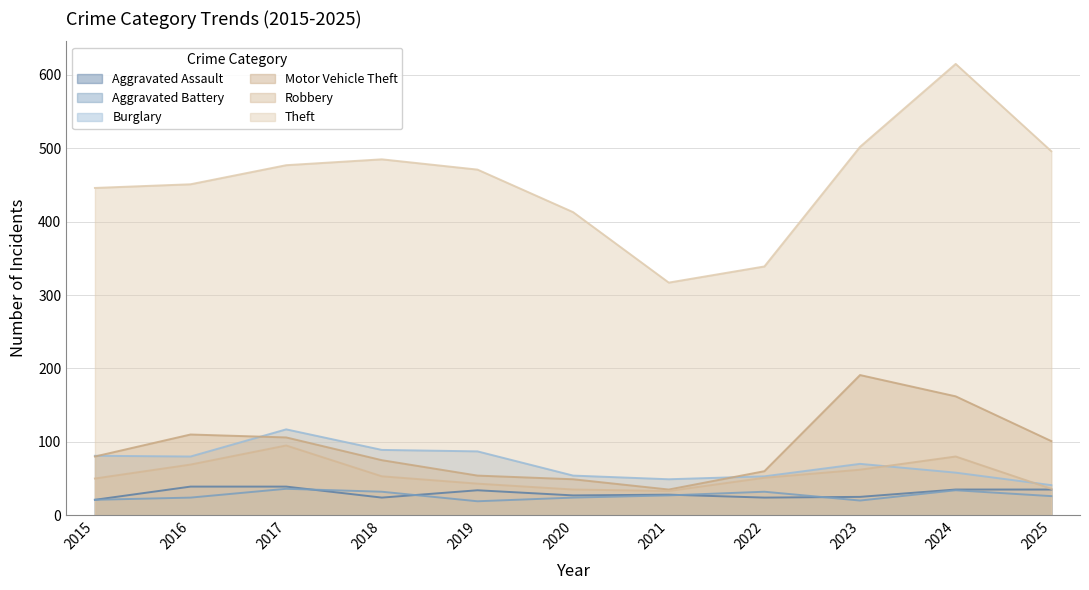

In Robbery, how many points are higher than both neighbors (excluding endpoints)?

2